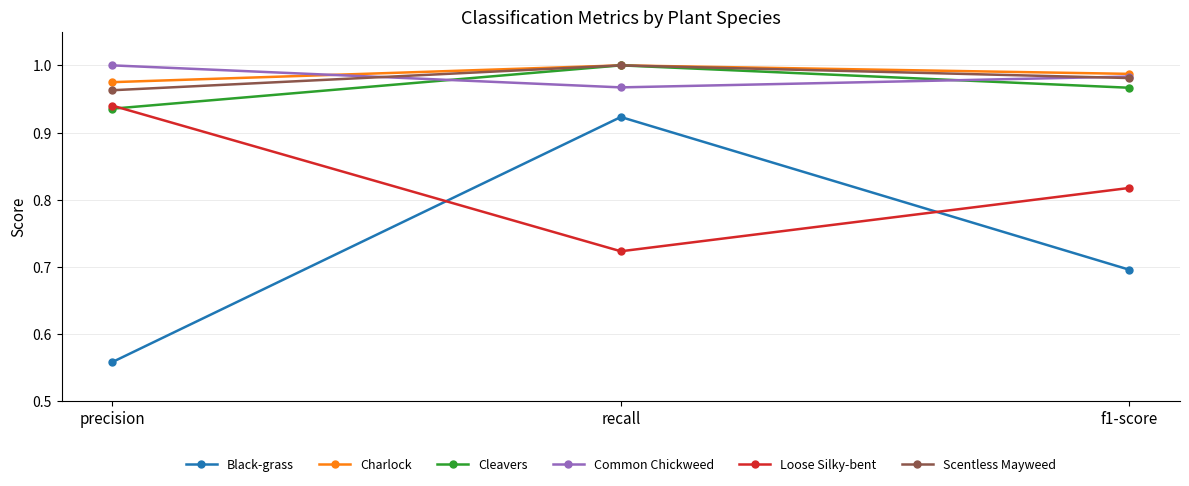

What position from the right is recall?

2